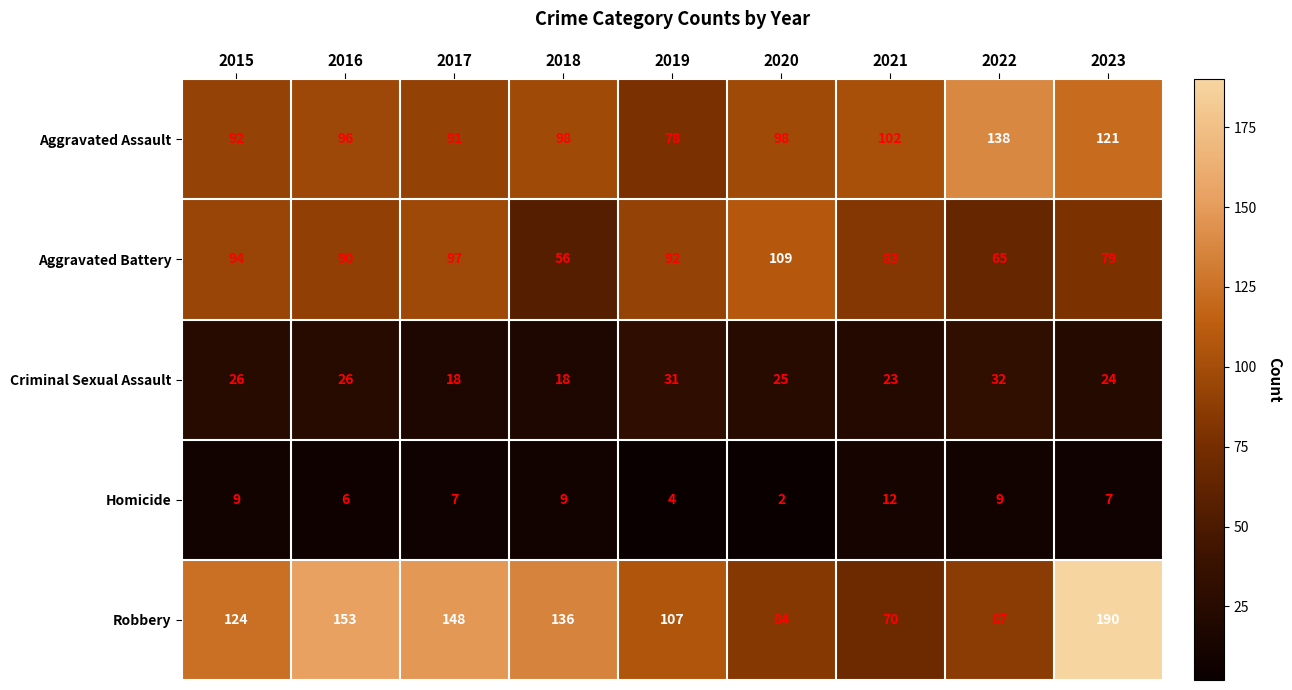

What is the difference between the Aggravated Assault values at 2019 and 2023?

43